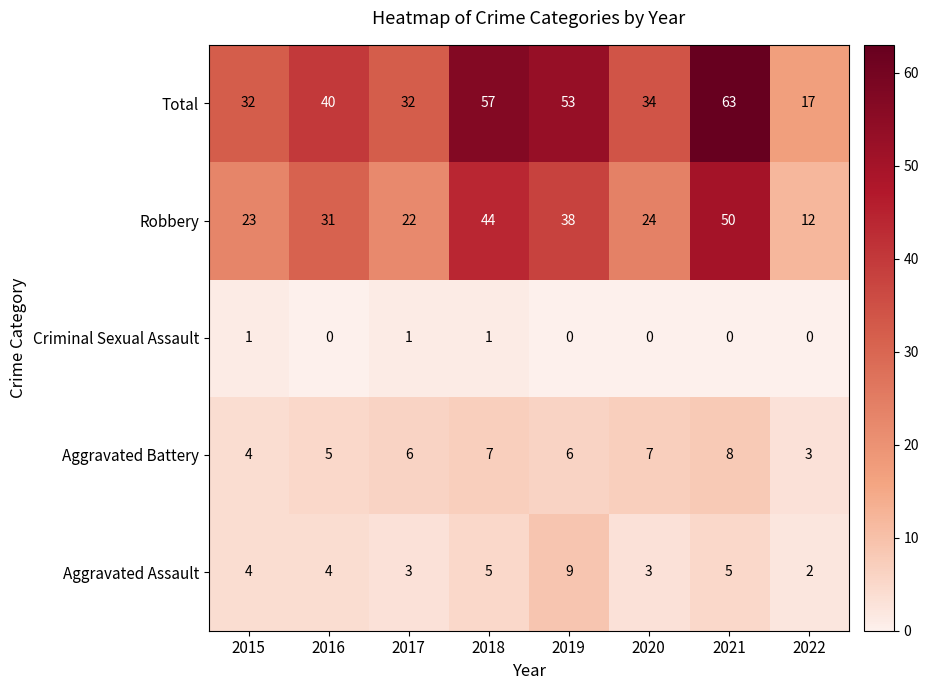

What is the minimum value for Aggravated Battery?

3